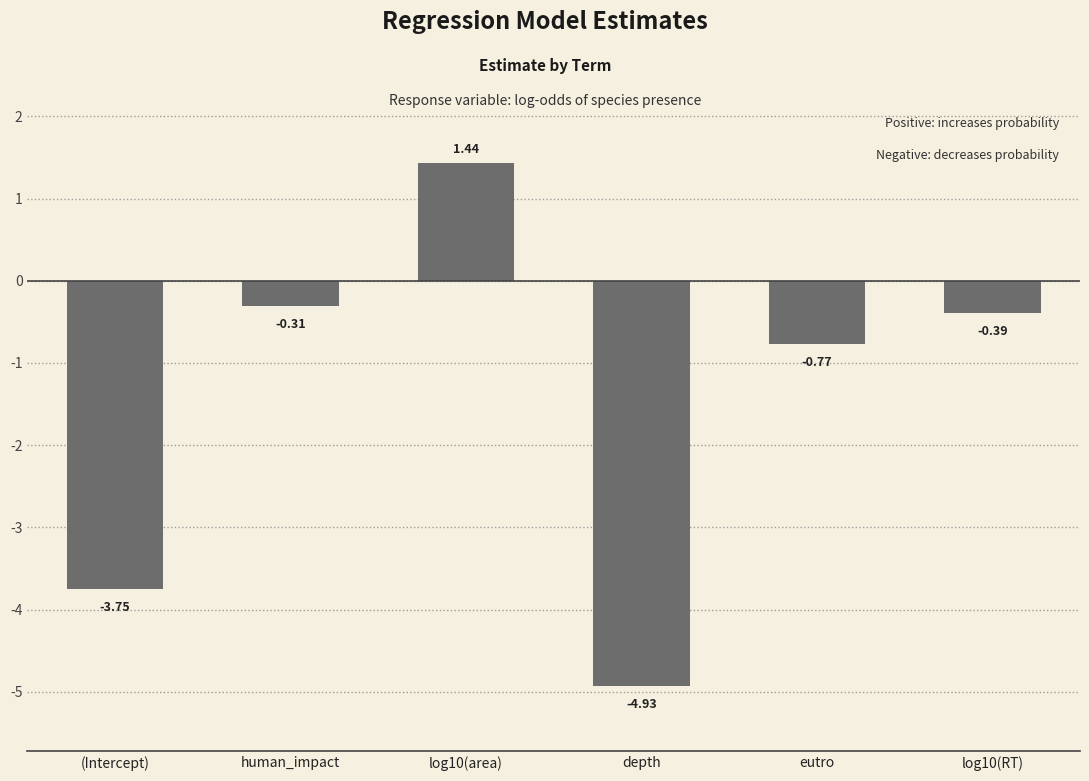

What position from the left is depth?

4